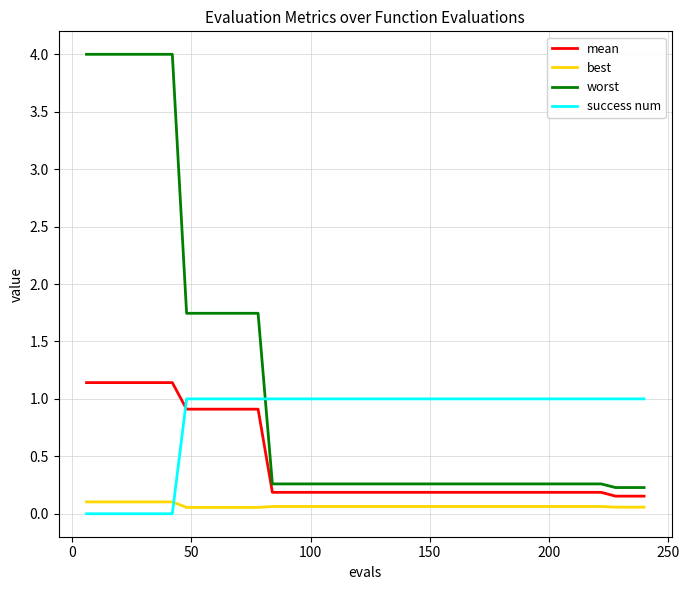

True or false: mean and best intersect in this chart.

False